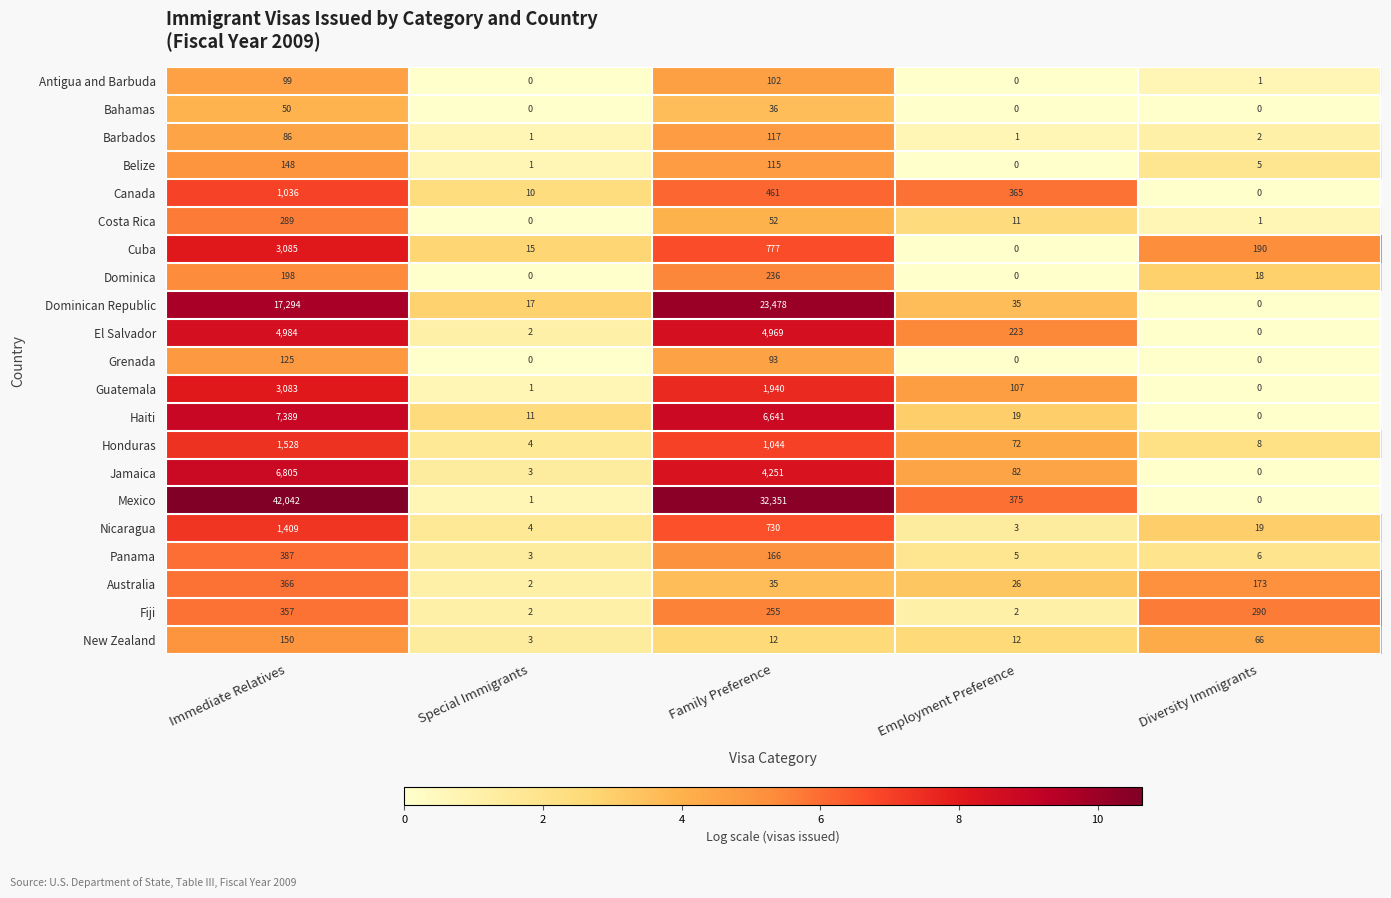

What is the difference between the highest and lowest values at Family Preference?

32339